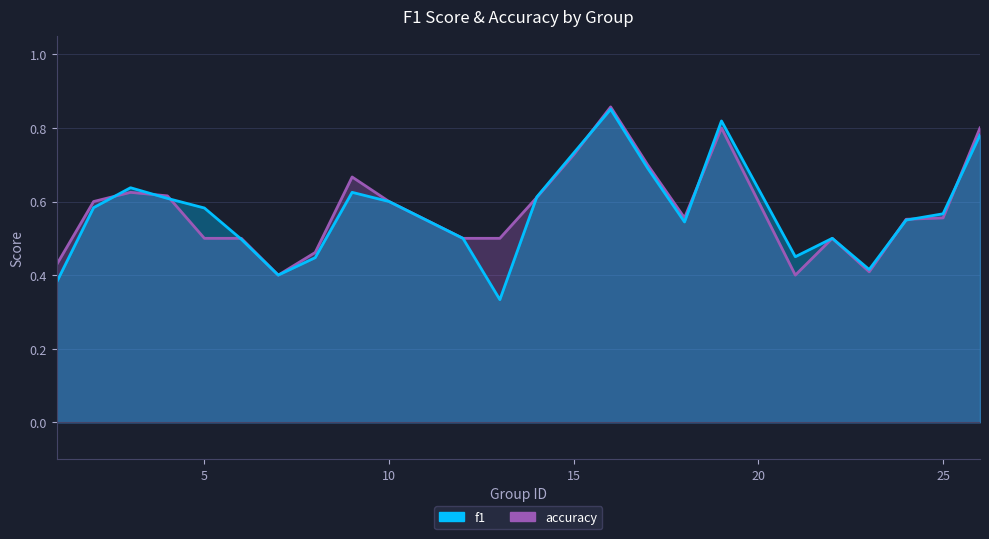

What is the difference between the second highest and minimum values in the accuracy series?

0.4